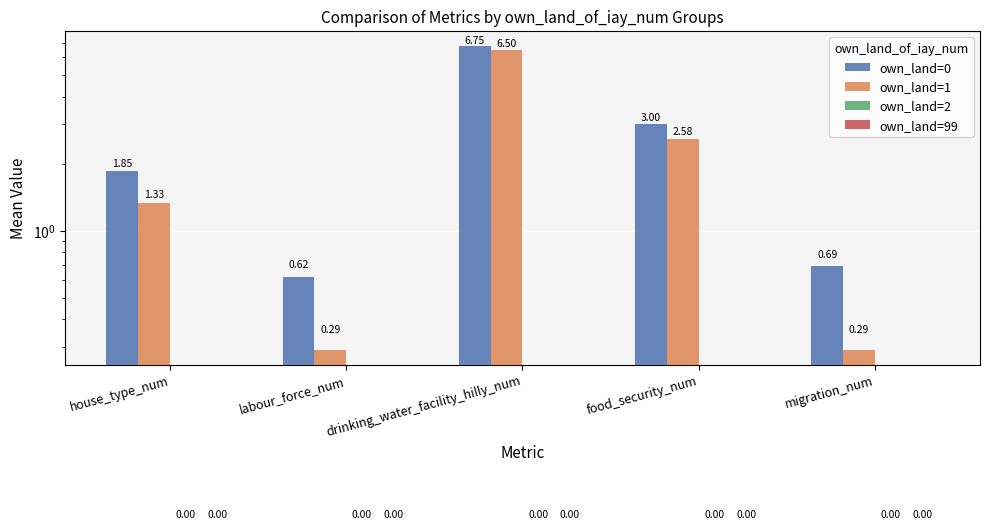

Reading left to right, what are all the values shown in this chart?

own_land=0: 1.8	0.6	6.8	3.0	0.7
own_land=1: 1.3	0.3	6.5	2.6	0.3
own_land=2: 0.0	0.0	0.0	0.0	0.0
own_land=99: 0.0	0.0	0.0	0.0	0.0